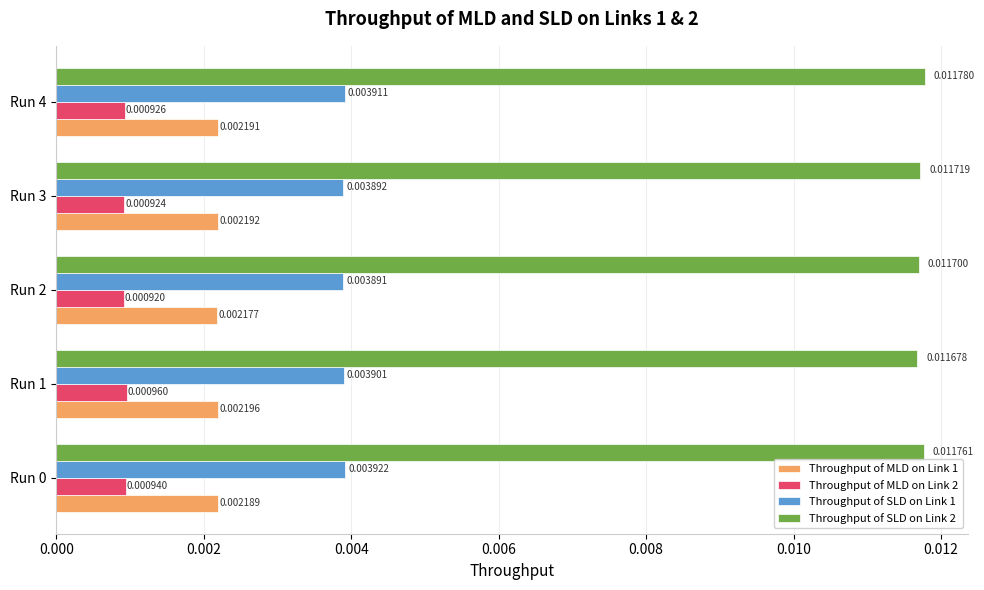

Which series has the widest spread of values?

Throughput of SLD on Link 2